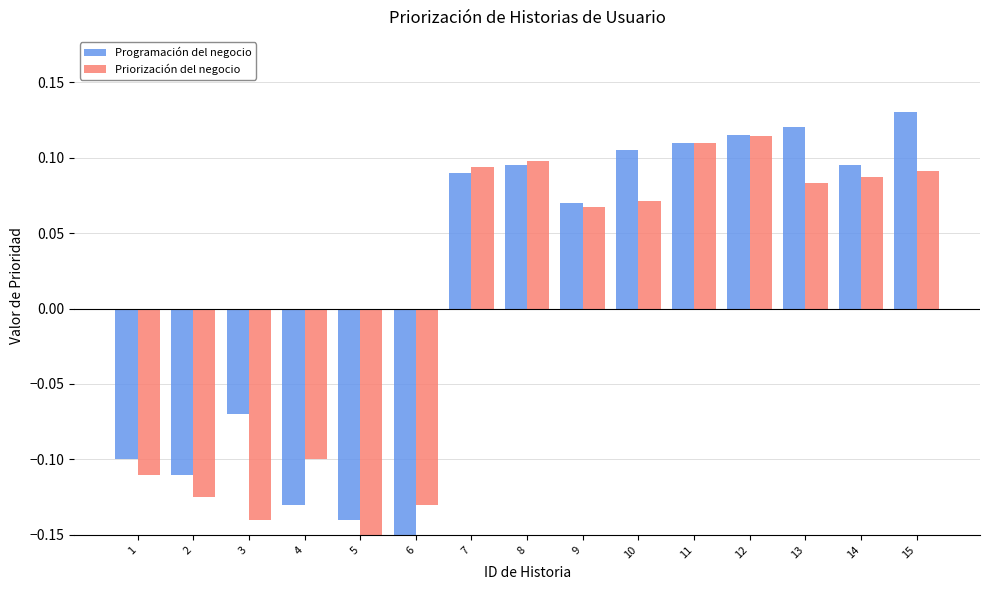

How many values in the Priorización del negocio series exceed 0?

9